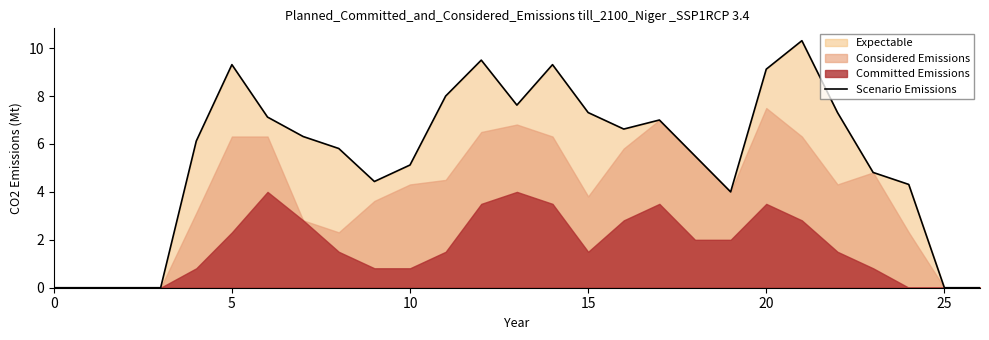

True or false: Scenario Emissions has a value of 7.3 at 15.

True